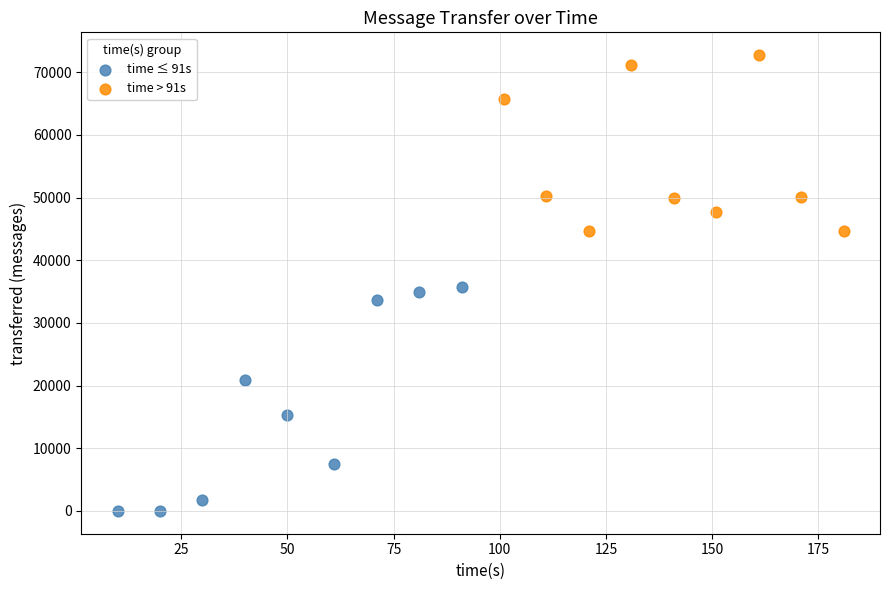

Which series contains the highest Y value?

time > 91s